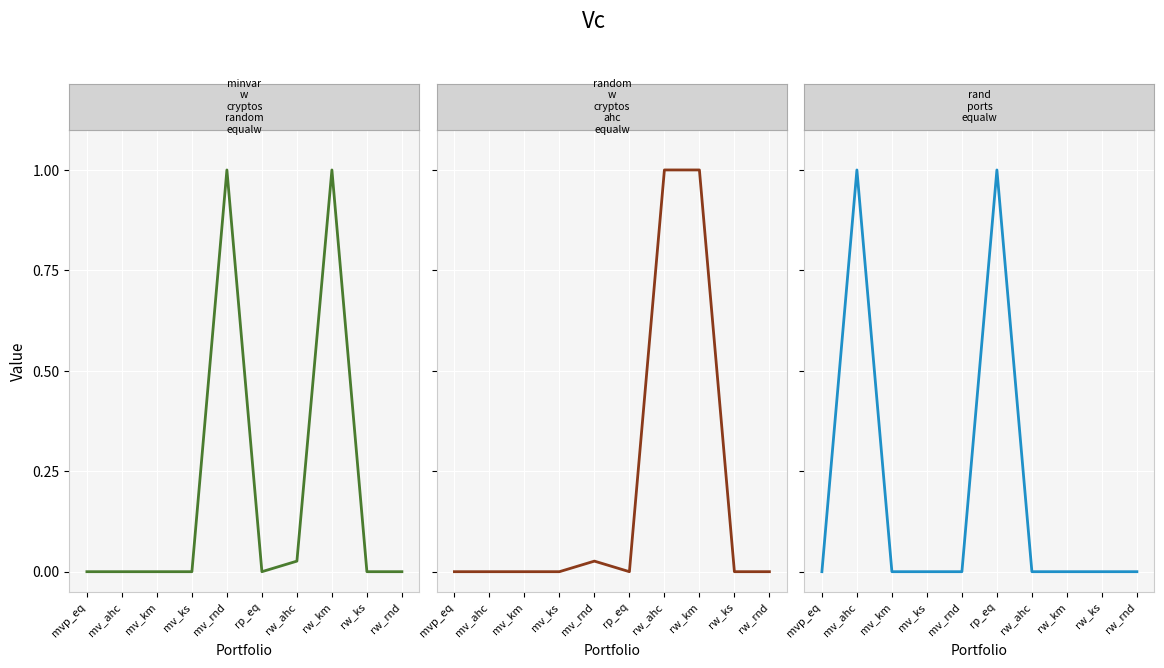

Which series changed the most between mv_ks and rw_rnd?

minvar_w_cryptos_random_equalw